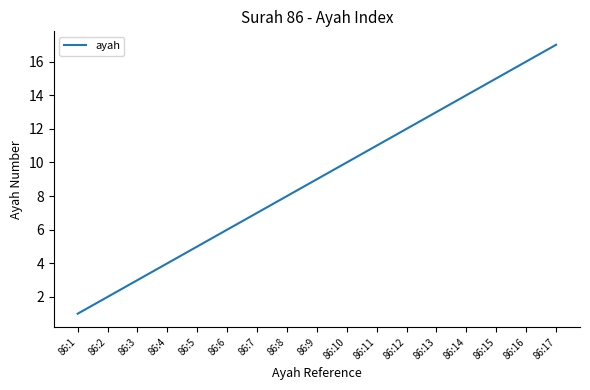

Rank the categories by value from lowest to highest.

86:1, 86:2, 86:3, 86:4, 86:5, 86:6, 86:7, 86:8, 86:9, 86:10, 86:11, 86:12, 86:13, 86:14, 86:15, 86:16, 86:17